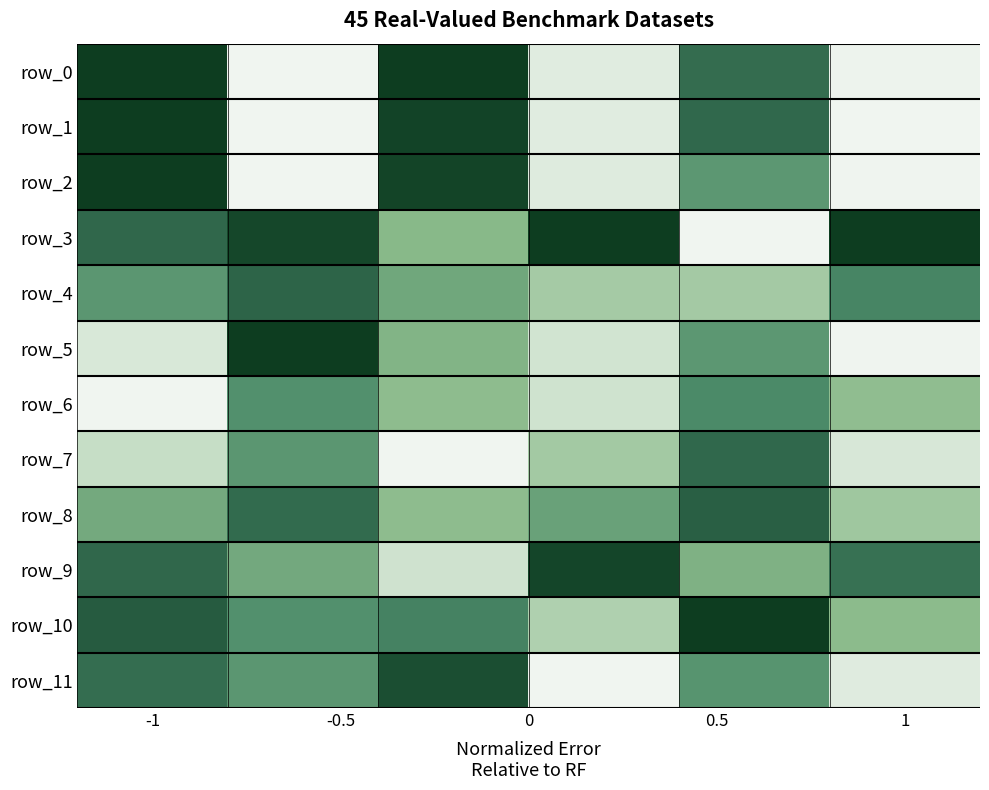

What is the maximum value shown in the chart?

1.0